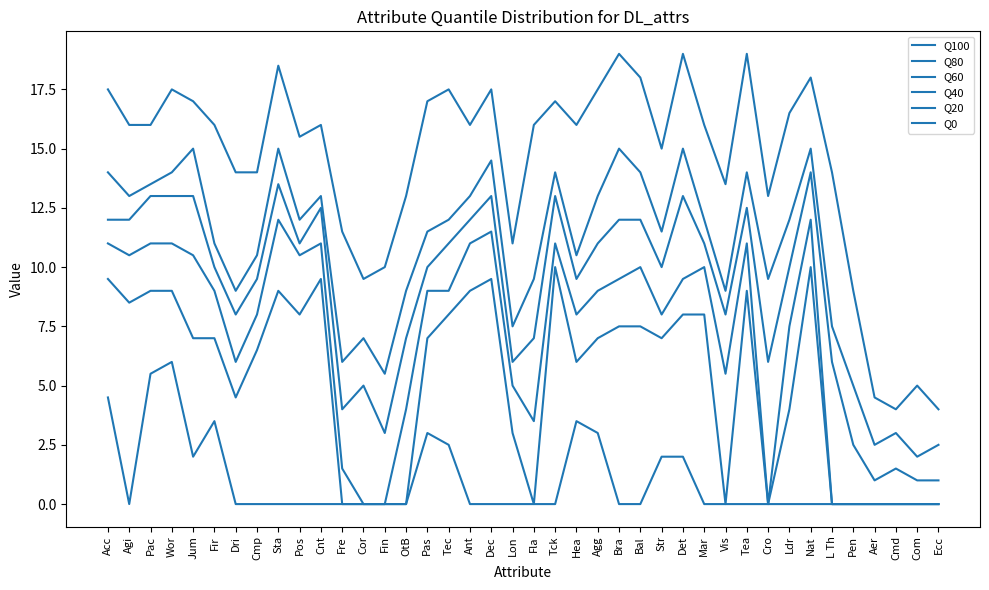

The Q100 series shows 9.7 at Hea. True or false?

False